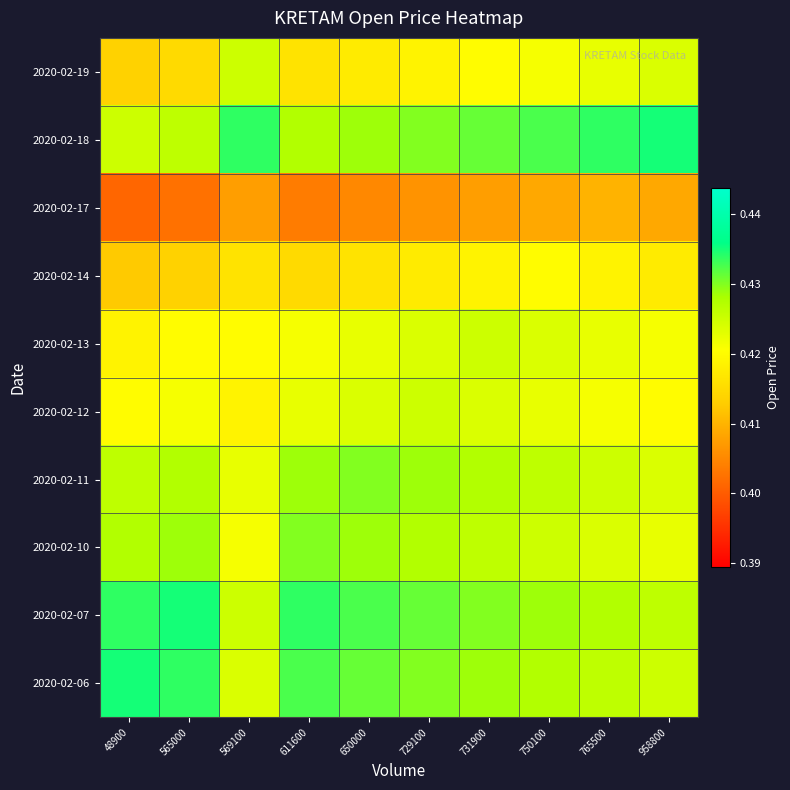

Reading left to right, what are all the values shown in this chart?

2020-02-06: 48900=0.4	565000=0.4	569100=0.4	611600=0.4	650000=0.4	729100=0.4	731900=0.4	750100=0.4	765500=0.4	958800=0.4
2020-02-07: 48900=0.4	565000=0.4	569100=0.4	611600=0.4	650000=0.4	729100=0.4	731900=0.4	750100=0.4	765500=0.4	958800=0.4
2020-02-10: 48900=0.4	565000=0.4	569100=0.4	611600=0.4	650000=0.4	729100=0.4	731900=0.4	750100=0.4	765500=0.4	958800=0.4
2020-02-11: 48900=0.4	565000=0.4	569100=0.4	611600=0.4	650000=0.4	729100=0.4	731900=0.4	750100=0.4	765500=0.4	958800=0.4
2020-02-12: 48900=0.4	565000=0.4	569100=0.4	611600=0.4	650000=0.4	729100=0.4	731900=0.4	750100=0.4	765500=0.4	958800=0.4
2020-02-13: 48900=0.4	565000=0.4	569100=0.4	611600=0.4	650000=0.4	729100=0.4	731900=0.4	750100=0.4	765500=0.4	958800=0.4
2020-02-14: 48900=0.4	565000=0.4	569100=0.4	611600=0.4	650000=0.4	729100=0.4	731900=0.4	750100=0.4	765500=0.4	958800=0.4
2020-02-17: 48900=0.4	565000=0.4	569100=0.4	611600=0.4	650000=0.4	729100=0.4	731900=0.4	750100=0.4	765500=0.4	958800=0.4
2020-02-18: 48900=0.4	565000=0.4	569100=0.4	611600=0.4	650000=0.4	729100=0.4	731900=0.4	750100=0.4	765500=0.4	958800=0.4
2020-02-19: 48900=0.4	565000=0.4	569100=0.4	611600=0.4	650000=0.4	729100=0.4	731900=0.4	750100=0.4	765500=0.4	958800=0.4